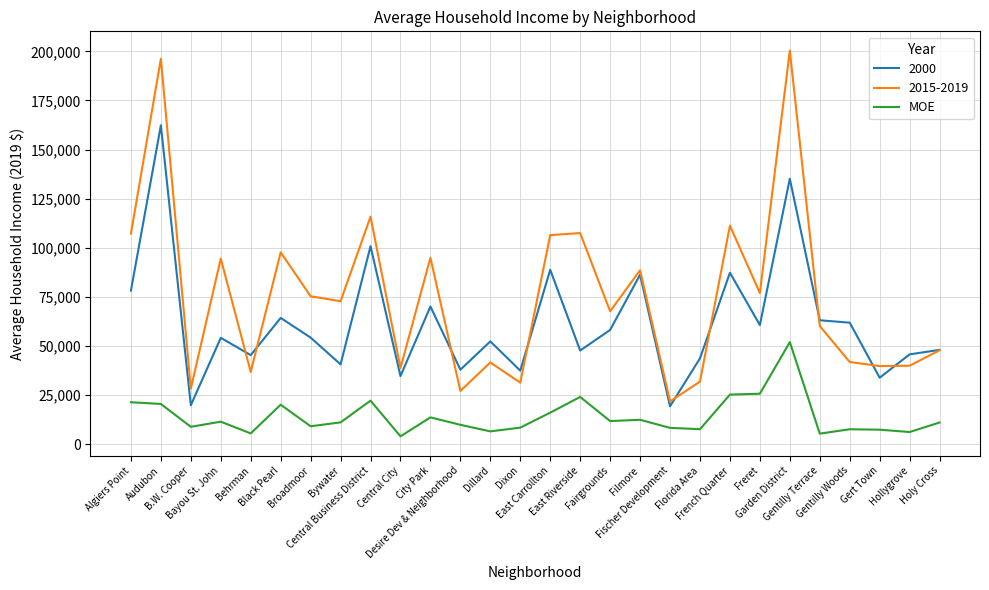

Which series has the largest total across all categories?

2015-2019